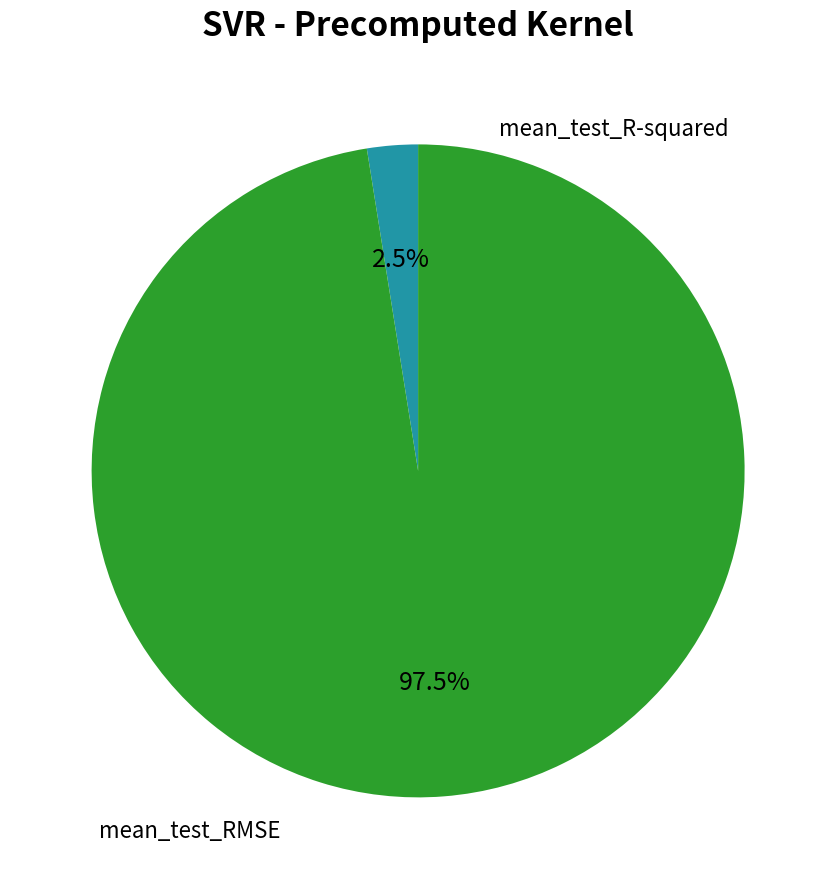

Does any single category account for the majority?

Yes